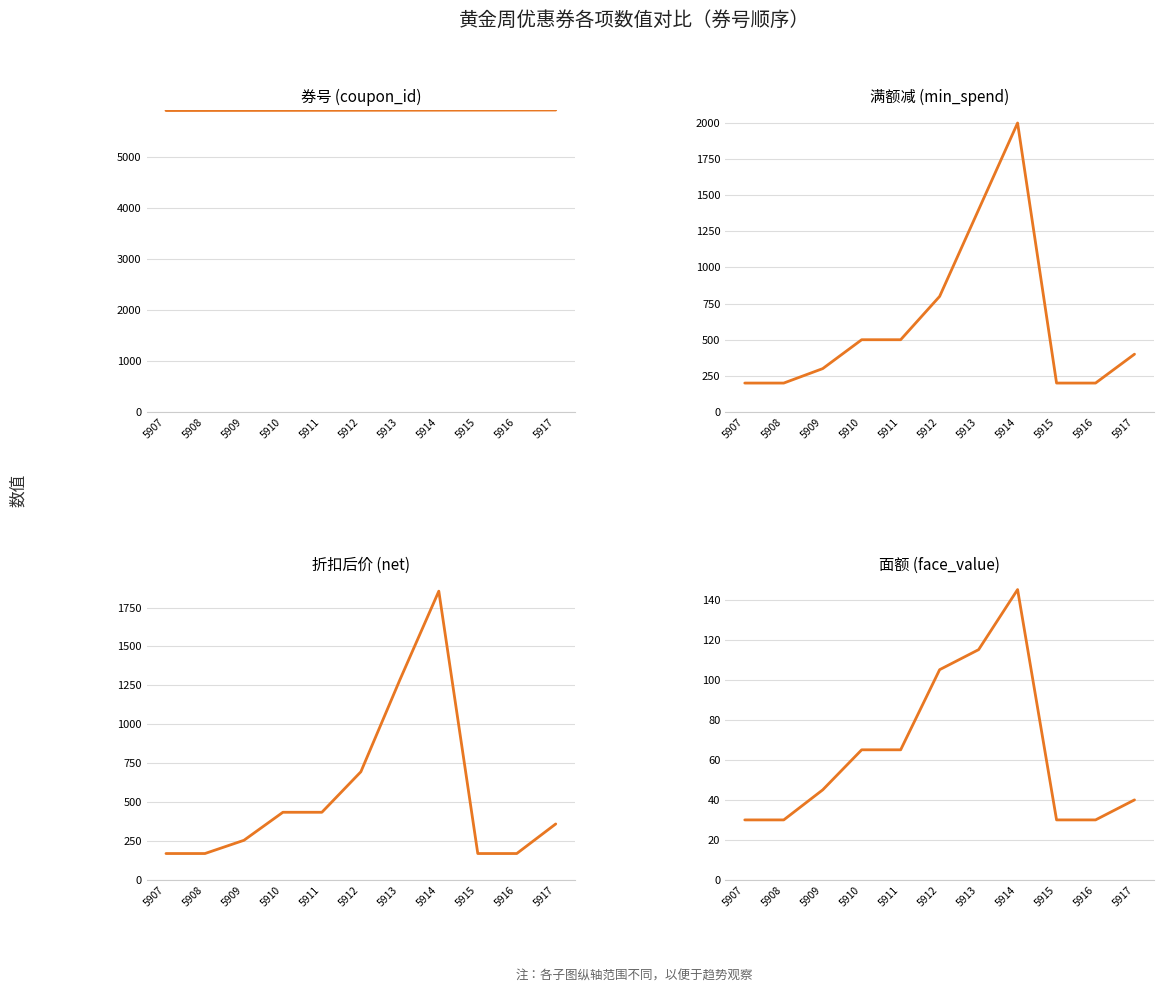

What is the difference between the maximum and minimum values in the 折扣后价 (net) series?

1685